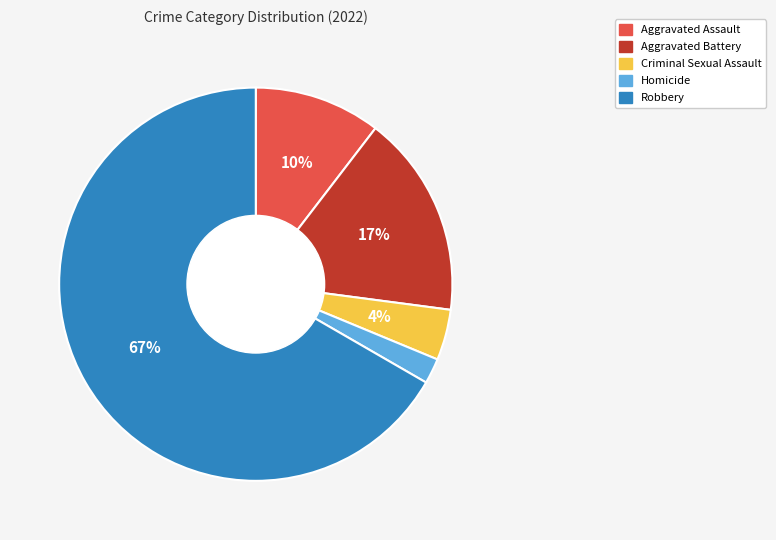

True or false: Aggravated Battery accounts for 7% of the total.

False